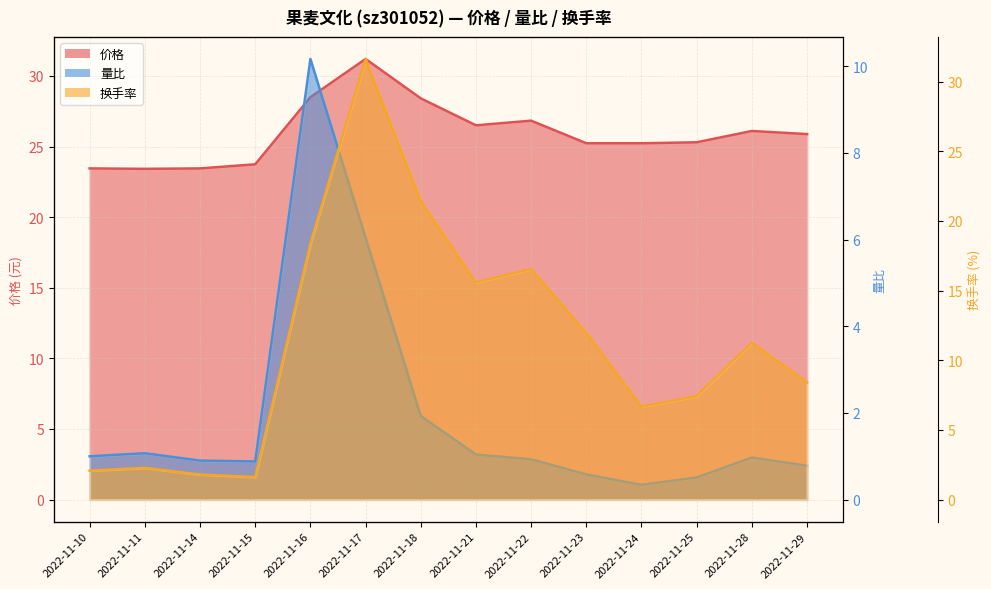

At which category is the sum across all series the highest?

2022-11-17